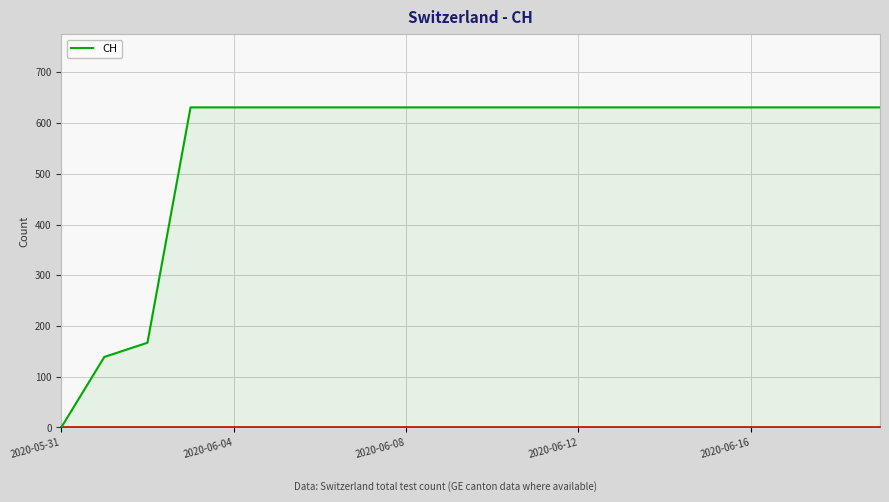

What is the difference between the maximum and minimum values?

631